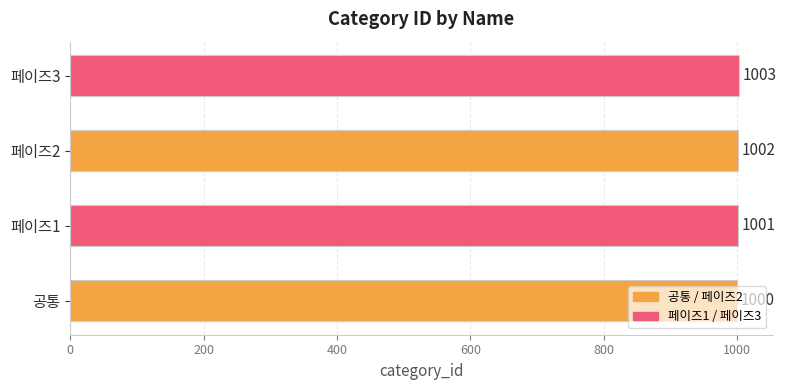

How many values are between 1001 and 1003?

3